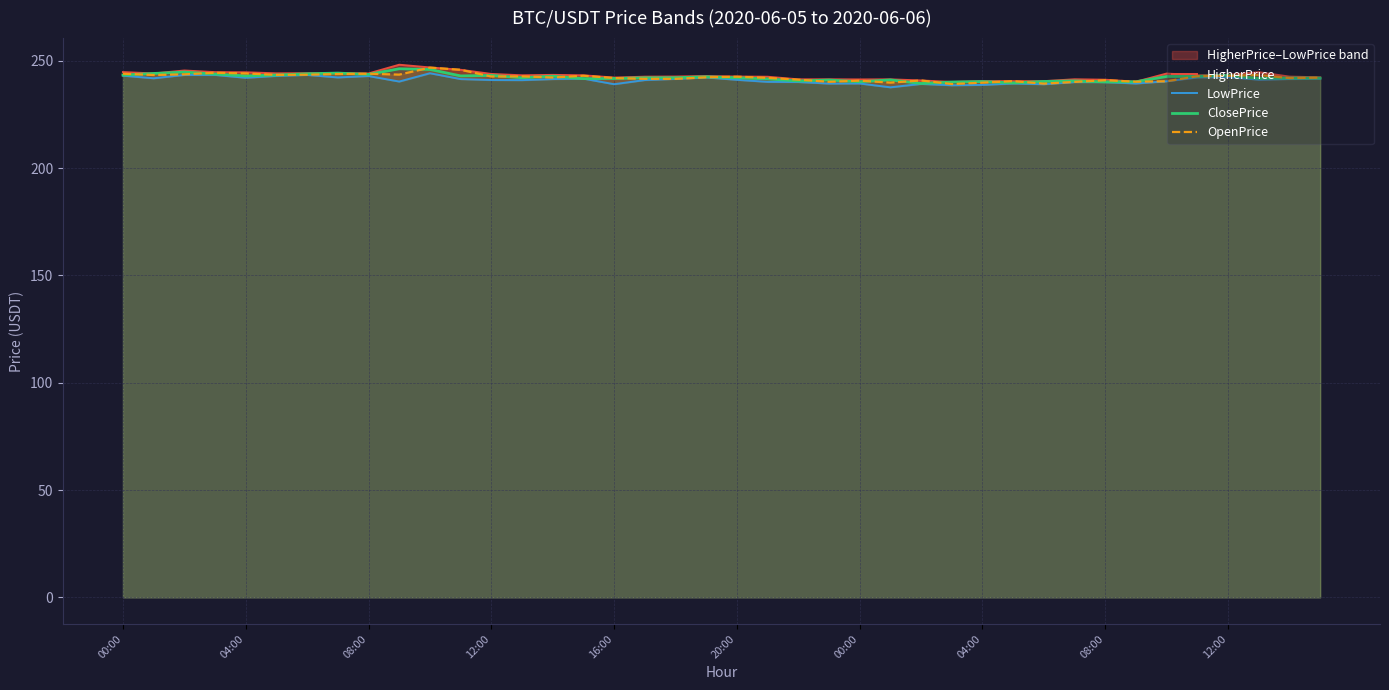

Reading right to left, what are all the values shown in this chart?

HigherPrice: 242.3	242.6	244.7	243.4	243.2	244.0	240.2	241.1	241.3	240.5	240.5	240.5	240.1	240.8	241.3	241.3	241.3	241.3	242.5	242.6	242.9	242.6	242.6	242.1	243.2	243.4	243.2	243.8	245.8	246.8	248.1	244.1	244.3	244.2	244.1	244.6	244.7	245.4	244.1	244.7
LowPrice: 241.7	241.5	241.2	242.4	242.2	240.4	239.4	240.0	240.0	239.0	239.4	238.7	238.6	239.2	237.6	239.4	239.3	240.1	240.1	241.1	242.2	241.5	241.0	239.1	241.6	241.4	240.9	241.0	241.4	244.2	240.3	242.8	242.2	243.4	242.9	242.0	243.4	243.4	241.8	243.0
ClosePrice: 241.9	241.9	241.8	243.2	242.7	242.7	240.2	240.1	240.6	240.3	239.7	240.3	240.1	239.4	241.1	240.2	241.0	240.6	241.5	242.1	242.5	242.1	242.0	241.7	241.6	242.8	242.1	243.1	242.9	245.9	246.2	243.6	244.2	243.9	243.3	242.9	243.8	244.7	244.1	243.3
OpenPrice: 242.1	241.9	243.4	242.9	242.8	240.4	240.2	240.9	240.1	239.3	240.5	239.8	239.1	240.8	239.8	240.7	240.2	241.2	242.0	242.6	242.2	241.5	241.6	241.9	243.0	242.2	242.7	242.6	245.8	246.8	243.5	243.9	243.8	243.5	243.4	244.1	244.4	243.6	243.3	243.9